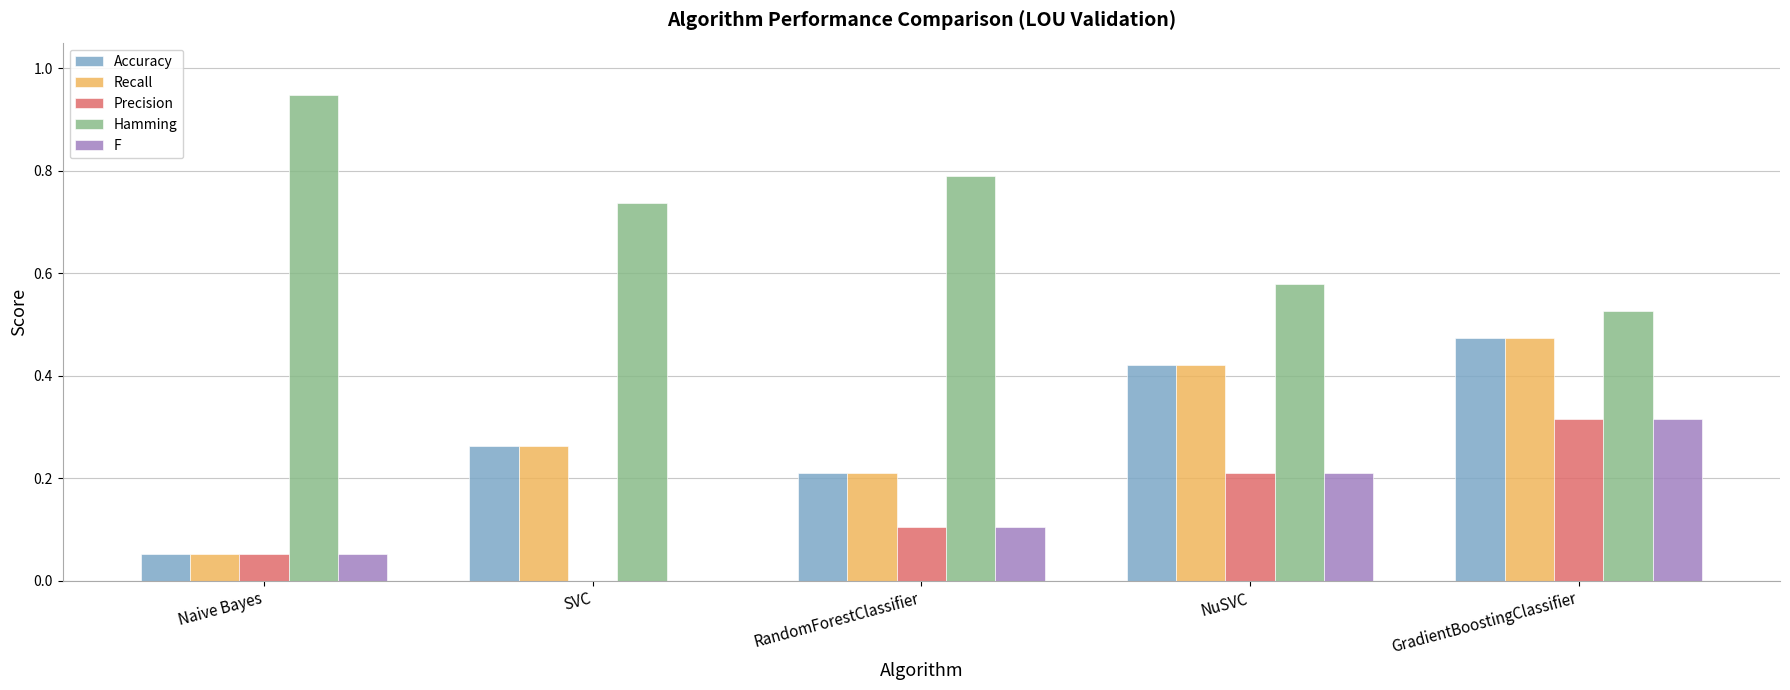

Is it true that Precision equals 0.1 at Naive Bayes?

True